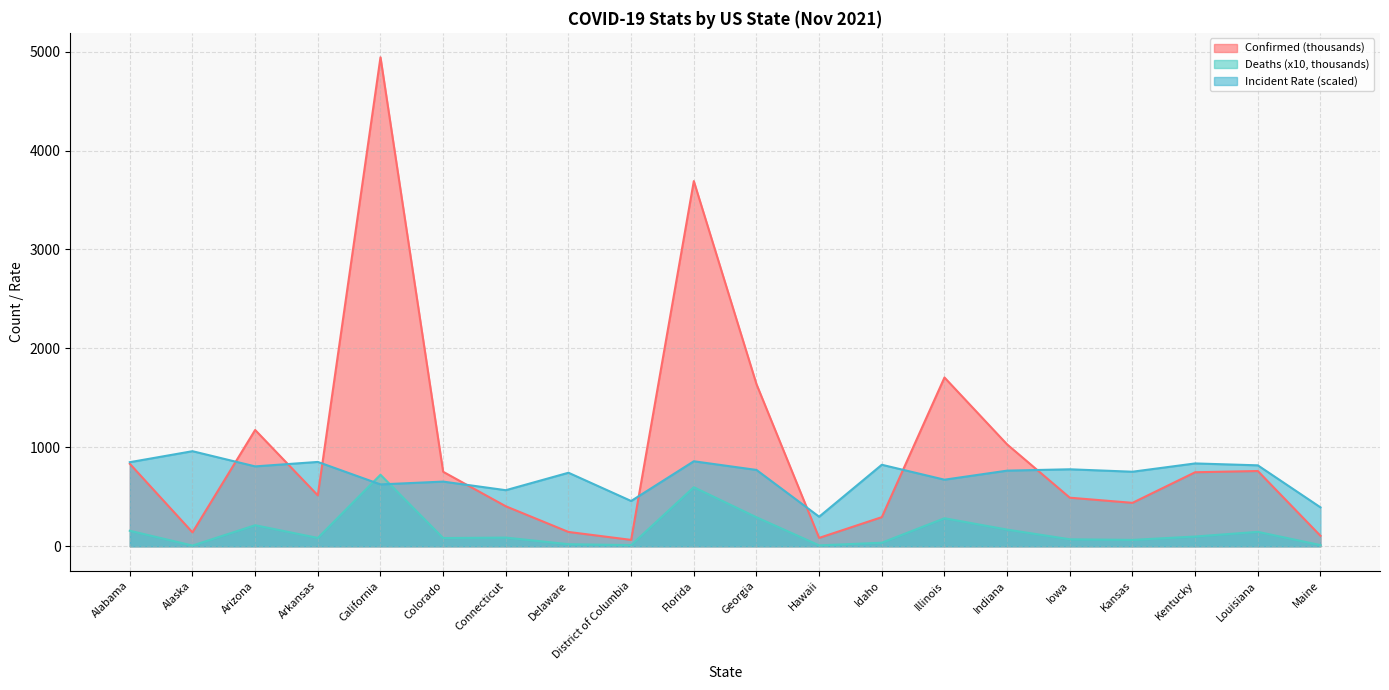

What value does the Confirmed series have at Kansas?

439.1